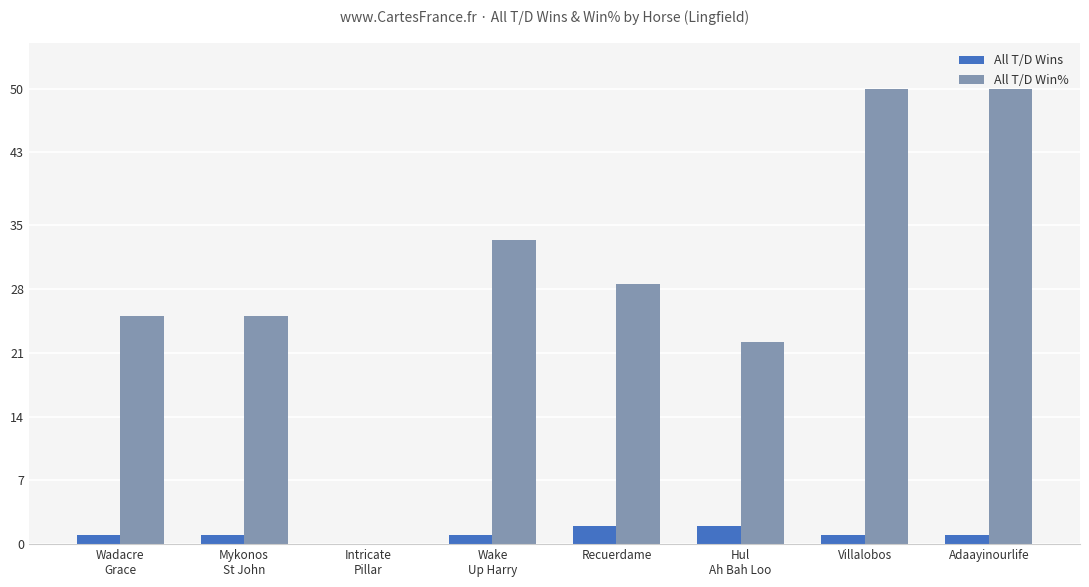

Reading left to right, extract all data points from this chart.

All T/D Wins: 1.0	1.0	0.0	1.0	2.0	2.0	1.0	1.0
All T/D Win%: 25.0	25.0	0.0	33.3	28.6	22.2	50.0	50.0